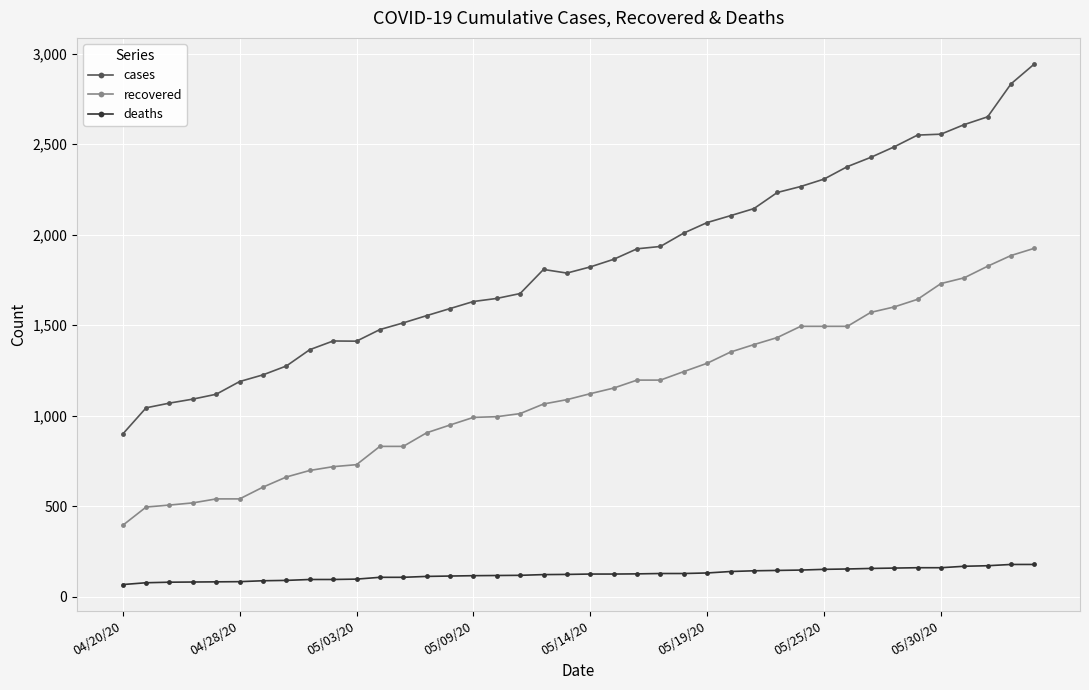

What is the average value of the cases series?

1847